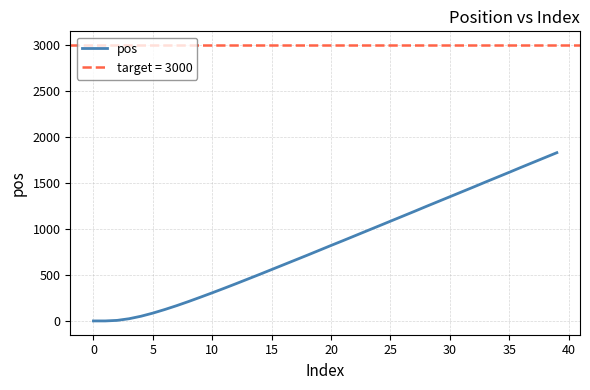

What is the difference between the maximum and minimum values?

1830